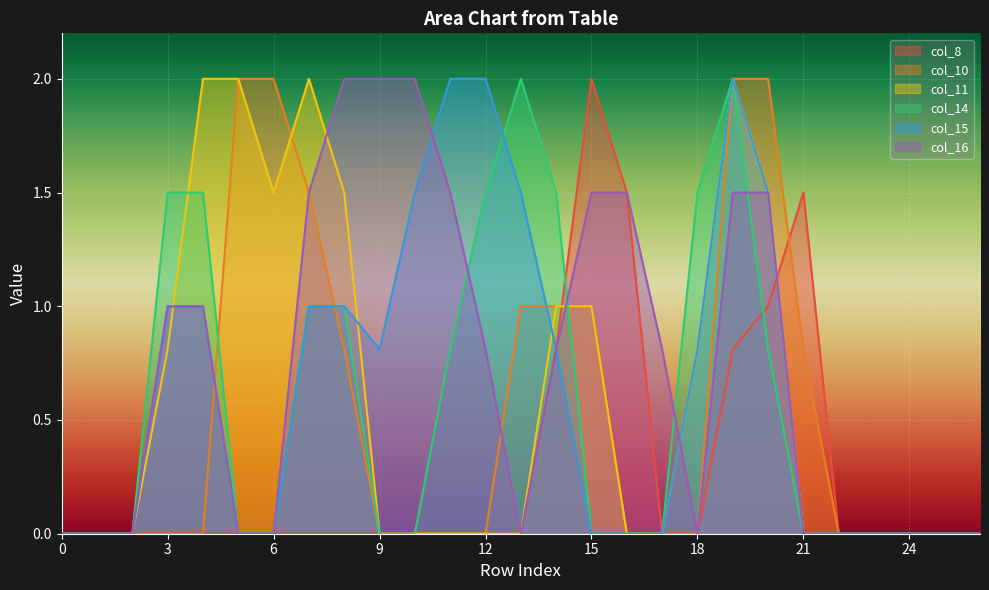

The col_14 series shows -1.1 at 0. True or false?

False